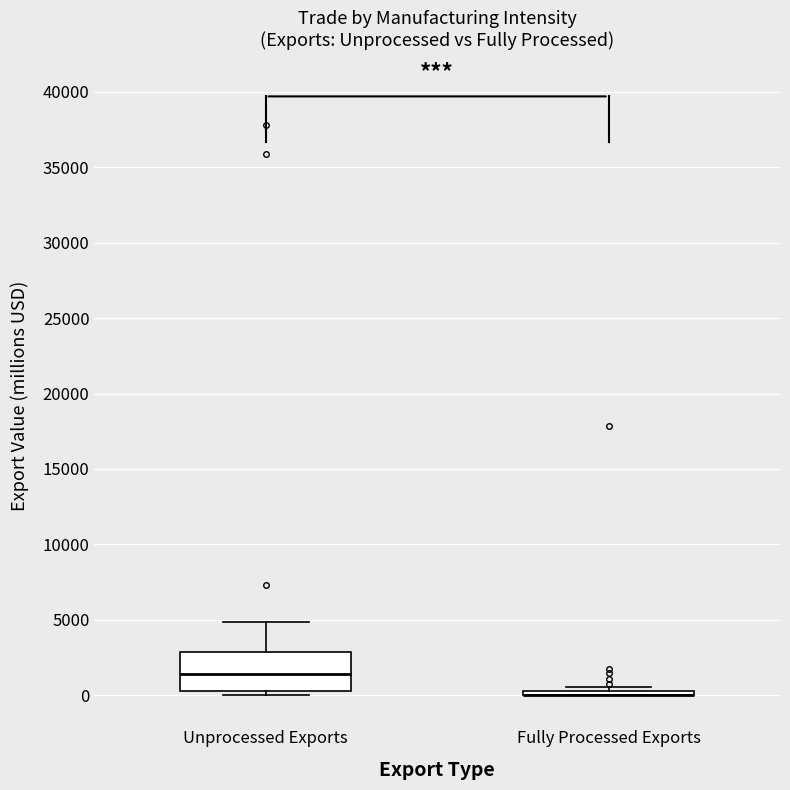

Reading left to right, transcribe this box plot: for each box, give where its median line is, the range the box spans, and where its two whiskers end, as read against the y-axis. The values are not printed on the chart, so give them approximately, as read against the axis.

Unprocessed Exports: median 1500, box 500 to 3000, whiskers 0 to 5000
Fully Processed Exports: box collapsed to a line at 0, whiskers 0 to 500